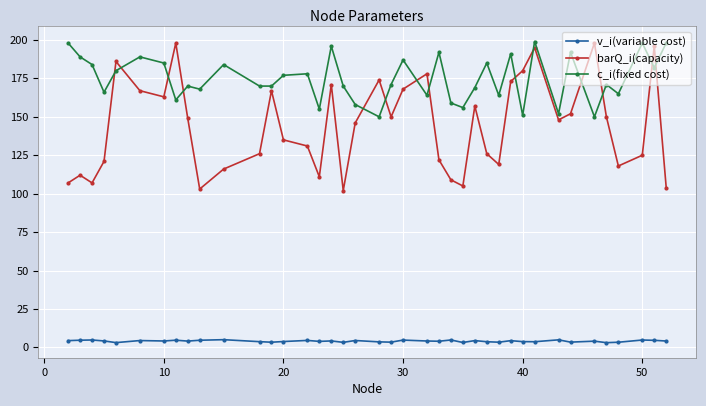

Rank the series by their average value, from lowest to highest.

v_i(variable cost), barQ_i(capacity), c_i(fixed cost)